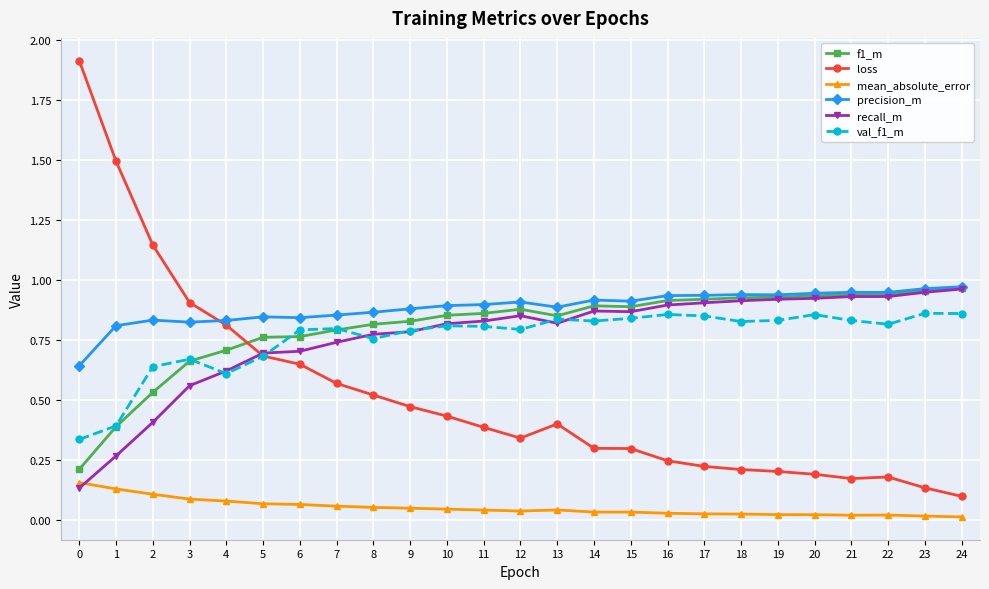

Is it true that mean_absolute_error equals 0.1 at 2?

True